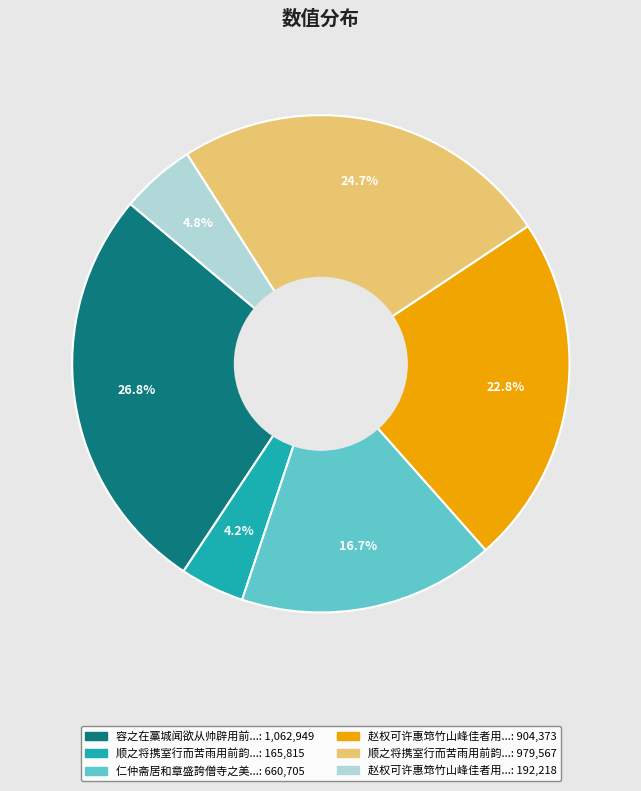

Is there any slice that represents more than half of the pie?

No